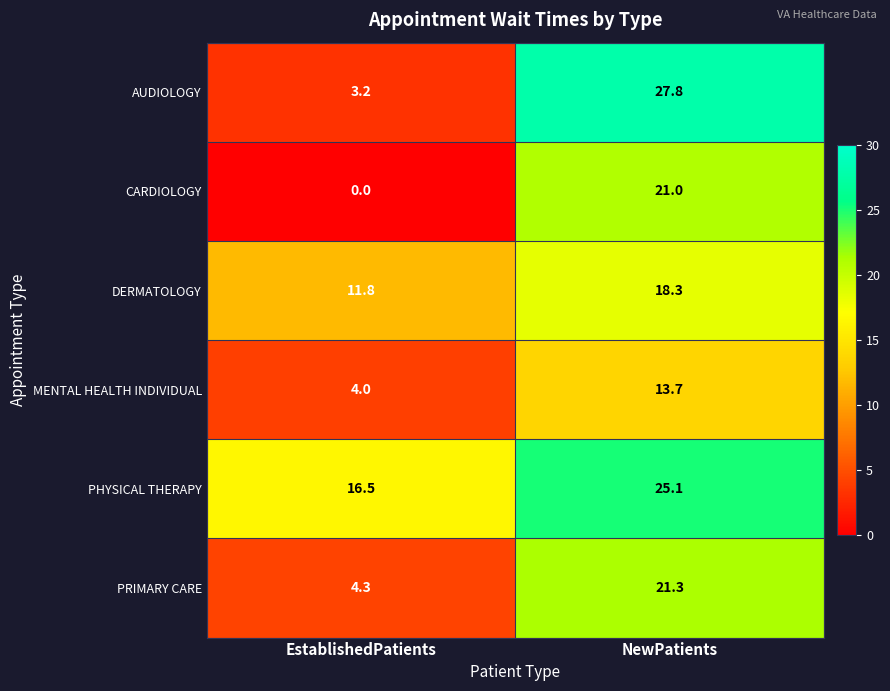

Where does the DERMATOLOGY series first go above 18?

NewPatients